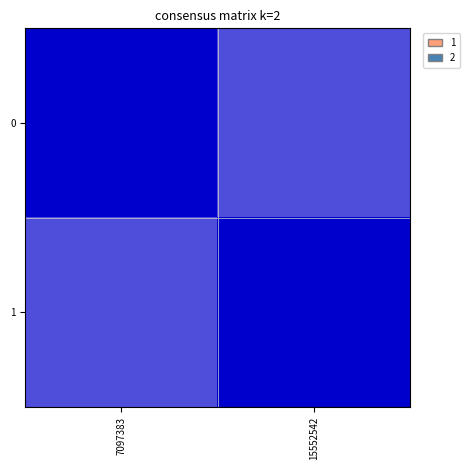

Count the number of data series in this chart.

2